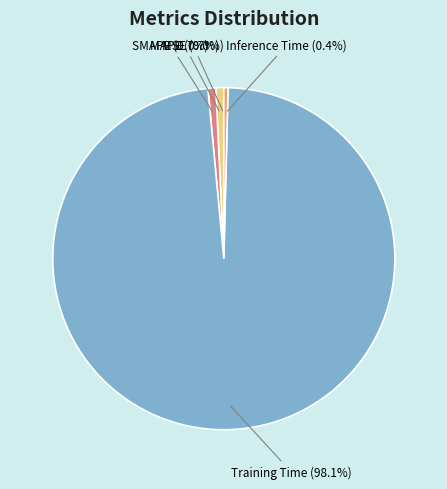

Which category has the biggest portion of the pie?

Training Time